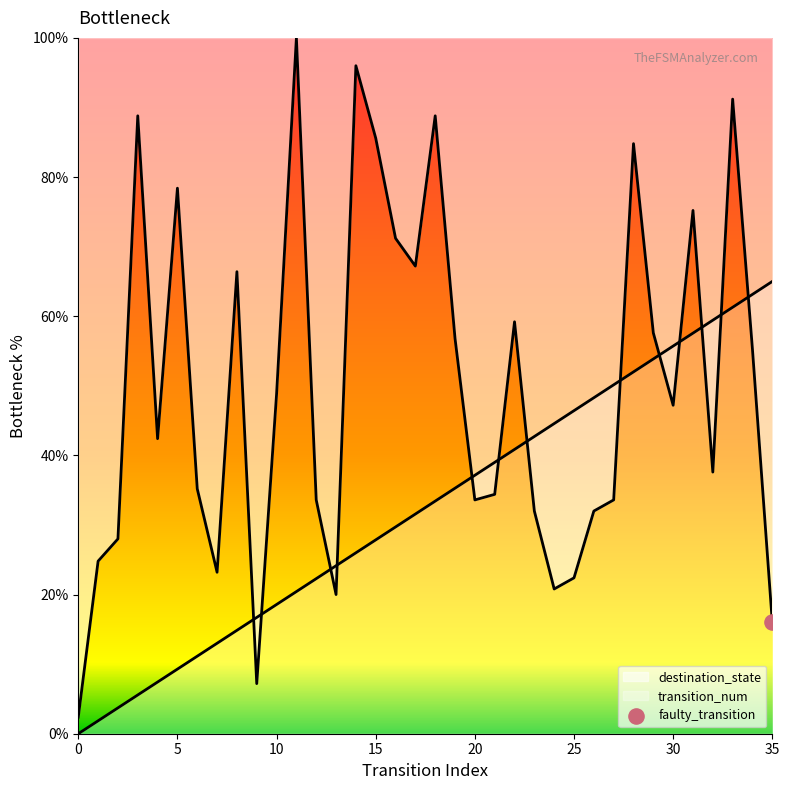

What is the change in value from 3 to 10?

-40.0